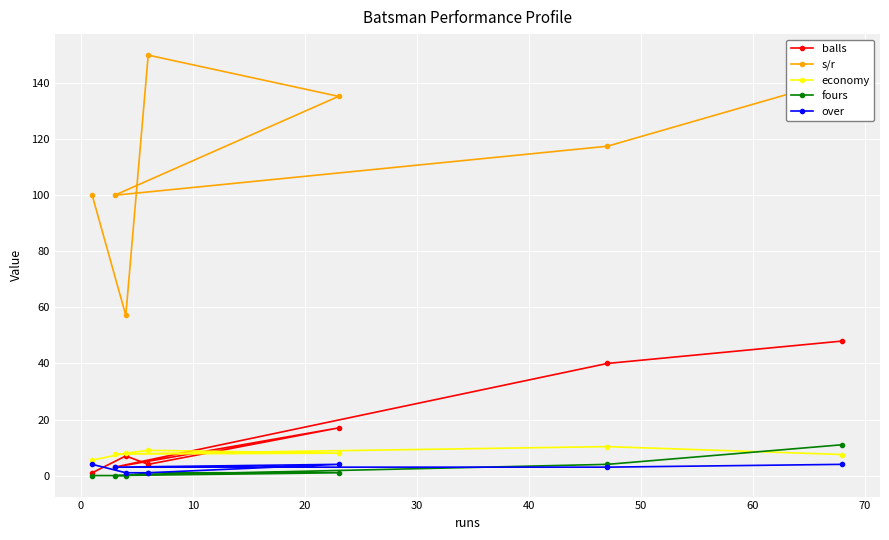

At how many categories does at least one series exceed 84?

6